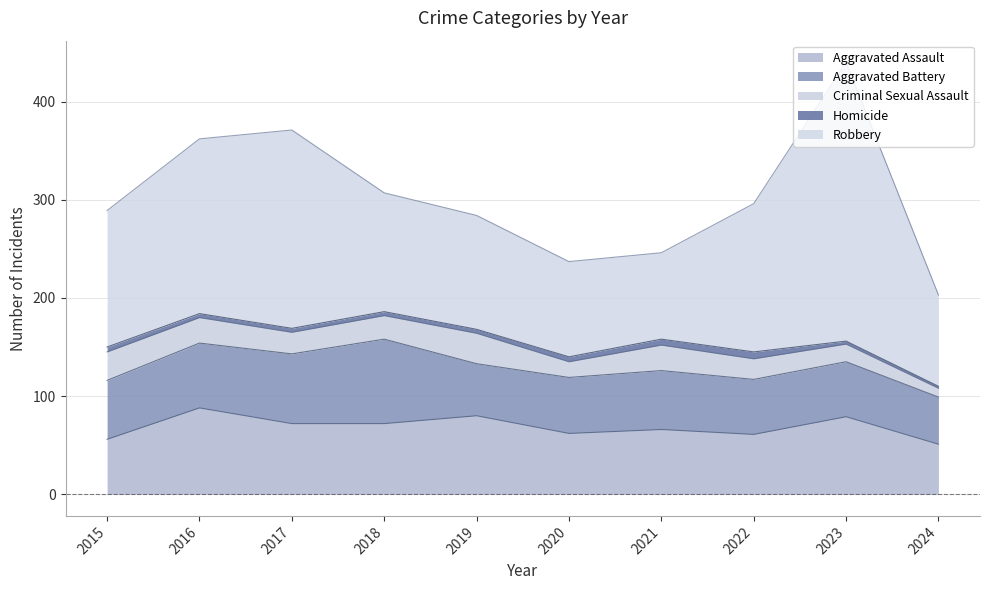

True or false: Robbery has a value of 156 at 2021.

False